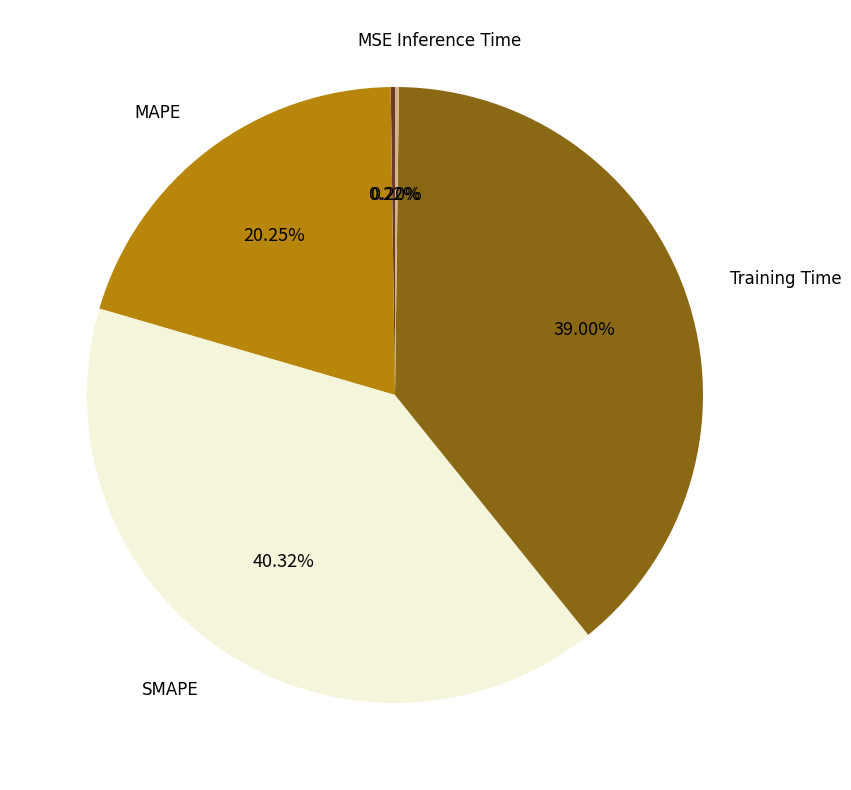

Is there a majority slice in this chart?

No